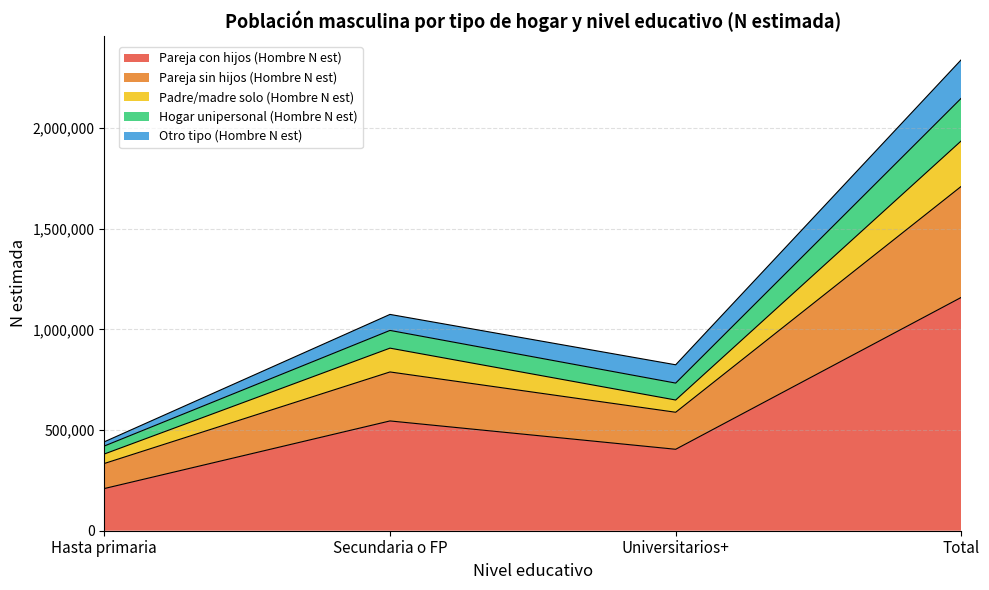

At which label is Pareja con hijos (Hombre N est) closest to 684387?

Secundaria o FP